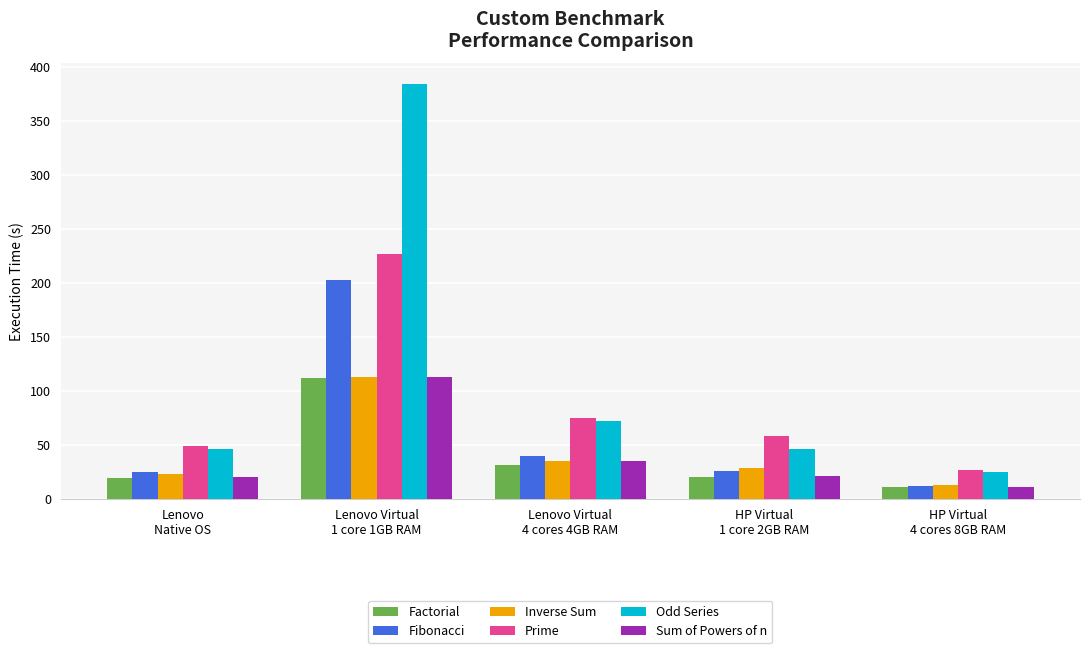

What is the spread (max minus min) of values at Lenovo
Native OS?

29.6